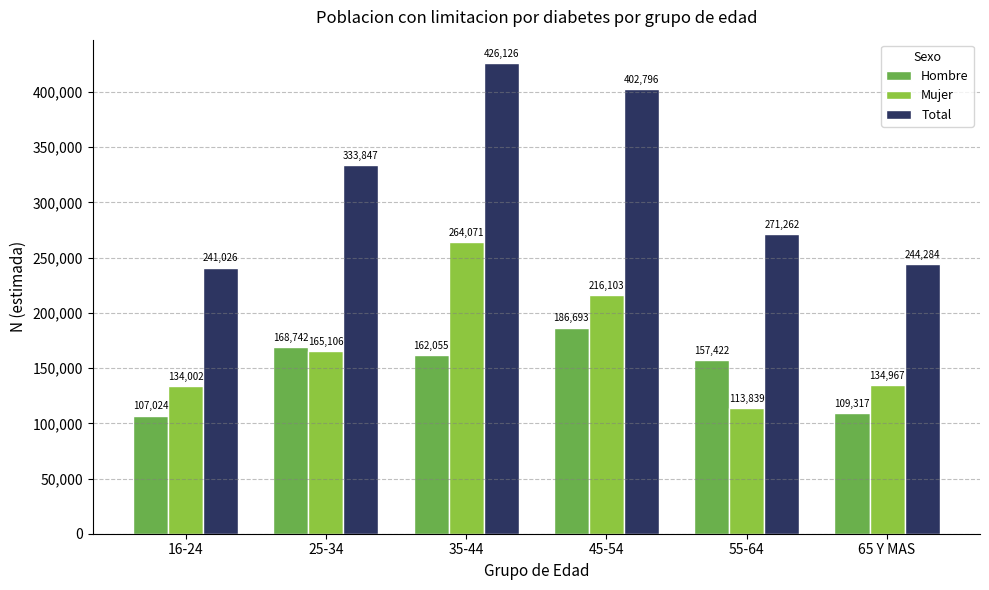

How many series are shown in this chart?

3